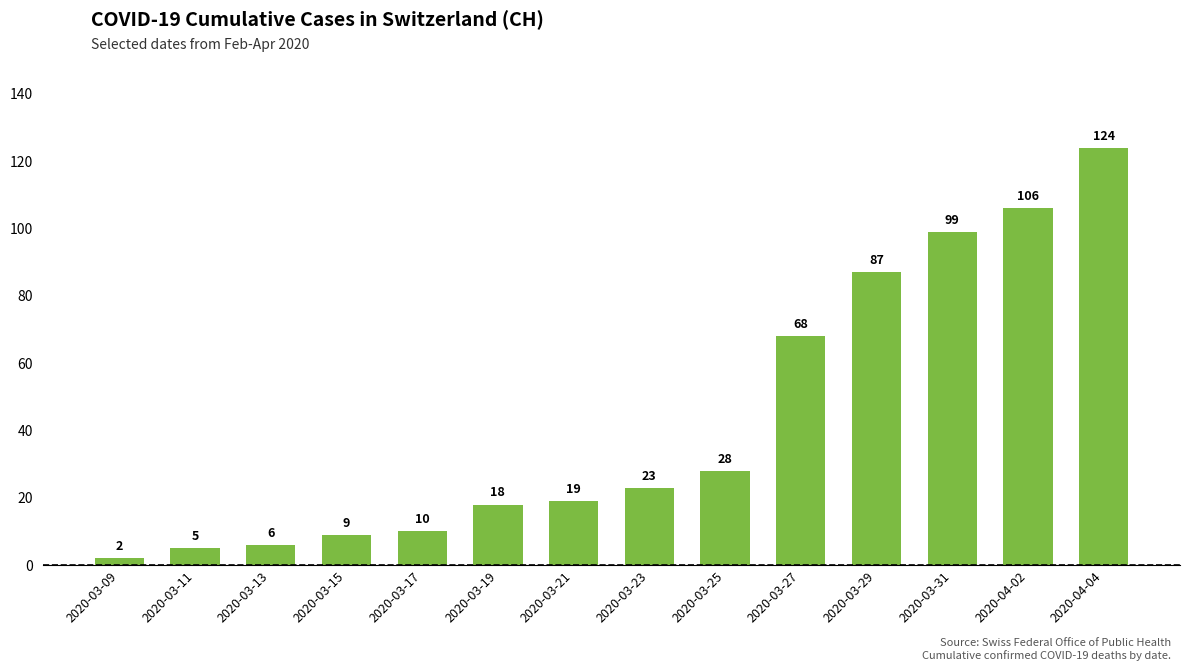

What is the value of the 14th bar from the left?

124